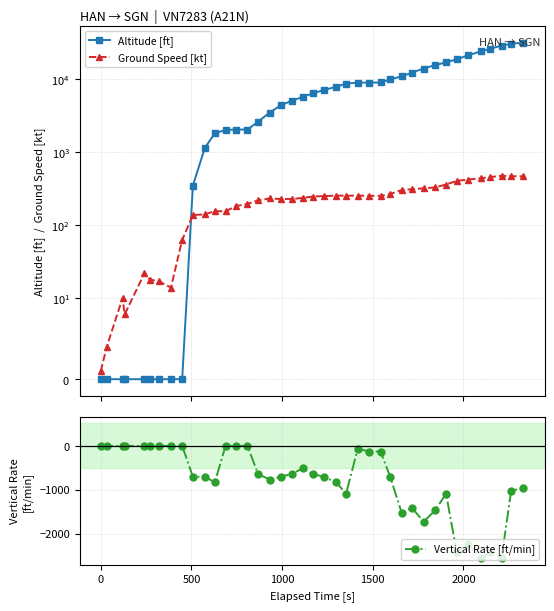

How many data points in Altitude [ft] are above 6425?

19